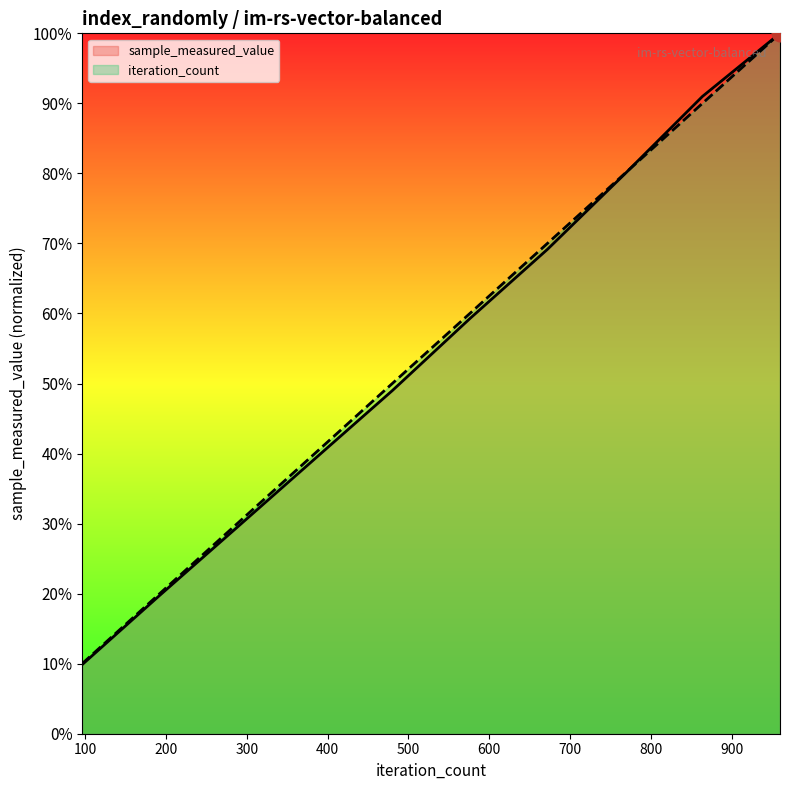

The sample_measured_value series shows 0.1 at 96. True or false?

False